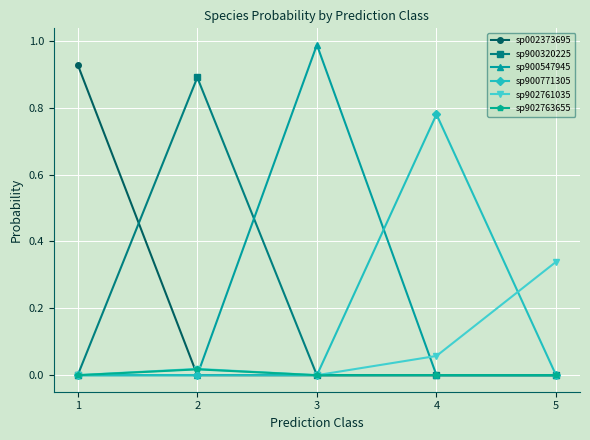

Is this an area chart (filled region under the line)?

No